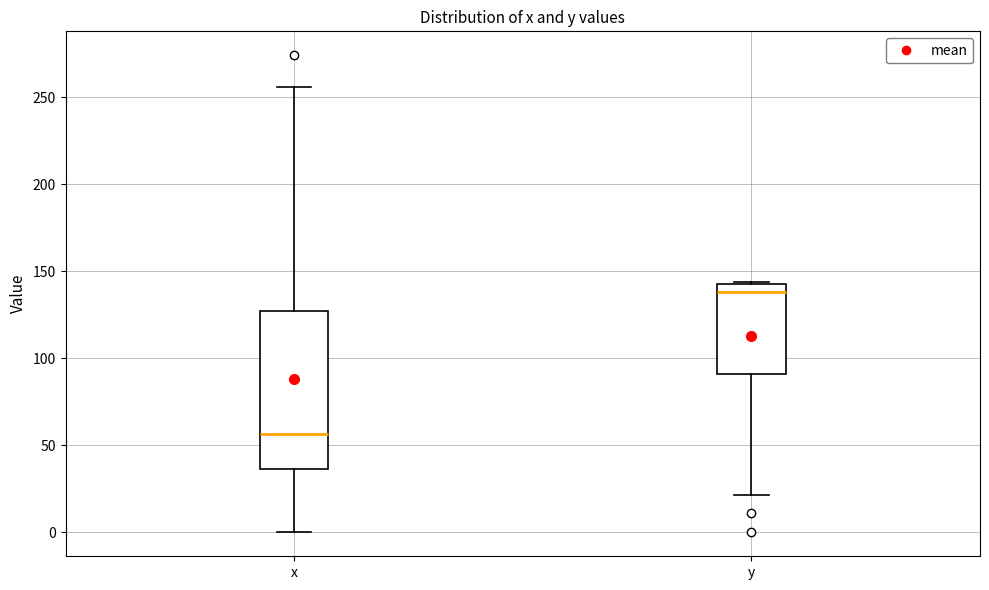

Reading left to right, transcribe this box plot: for each box, give where its median line is, the range the box spans, and where its two whiskers end, as read against the y-axis. The values are not printed on the chart, so give them approximately, as read against the axis.

x: median 55, box 35 to 125, whiskers 0 to 255
y: median 140 (just below the box's upper edge), box 90 to 140, whiskers 20 to 145